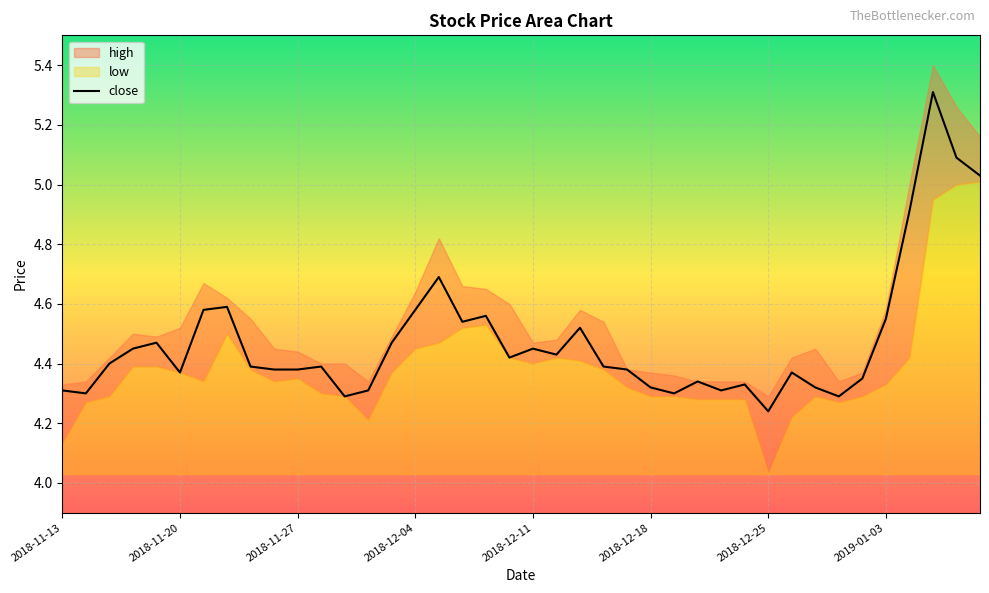

Where is close nearest to the value 4?

2018-12-25